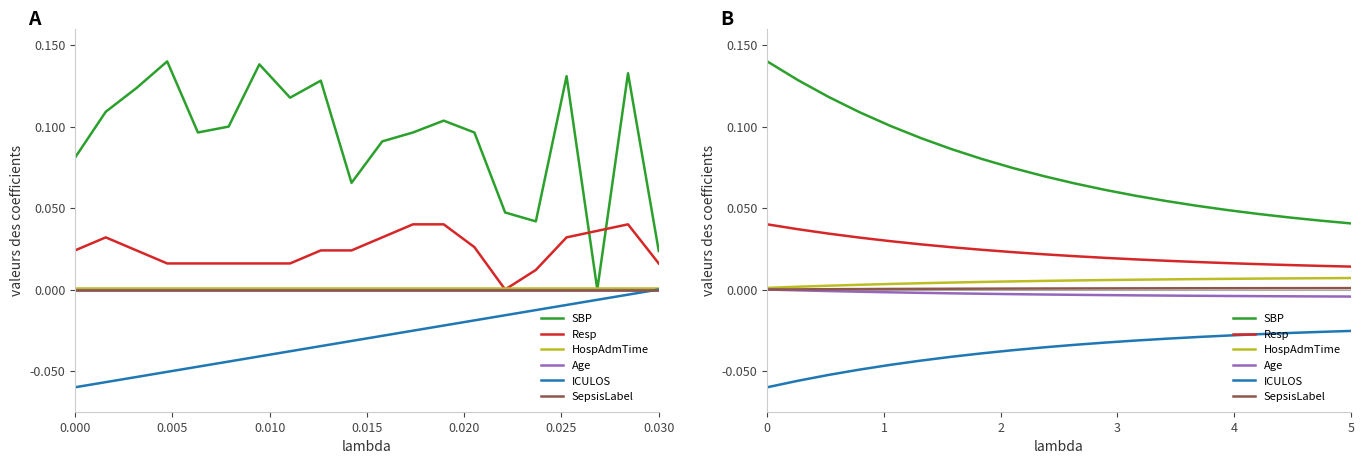

True or false: SBP and SepsisLabel cross at least once.

False